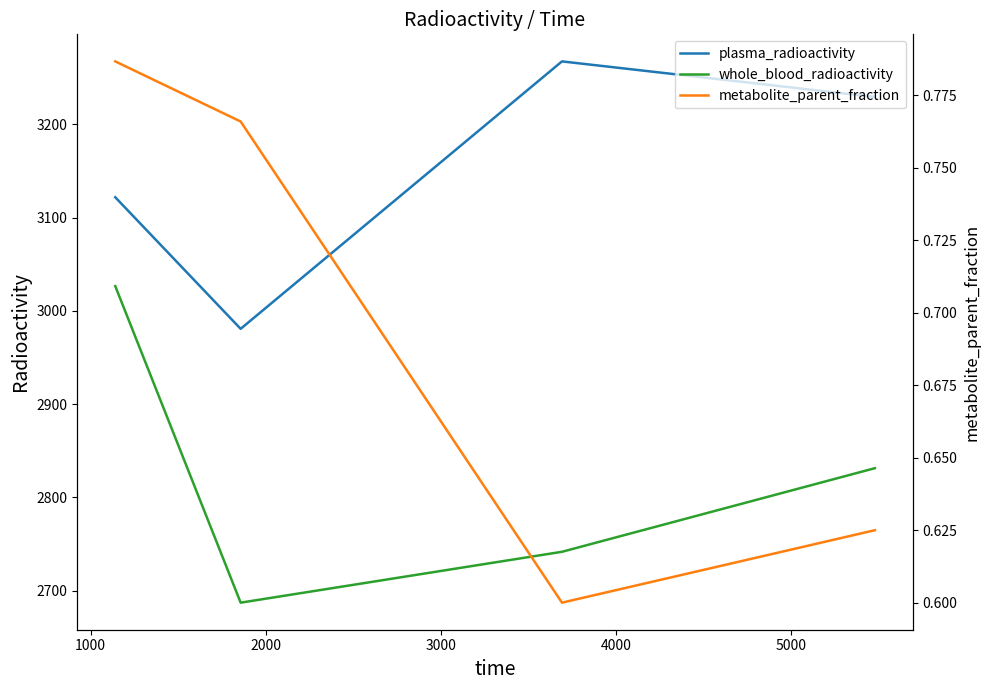

Reading left to right, transcribe all the data shown in this chart.

plasma_radioactivity: 3121.9	2980.8	3267.6	3229.5
whole_blood_radioactivity: 3026.6	2687.1	2741.6	2831.3
metabolite_parent_fraction: 0.8	0.8	0.6	0.6